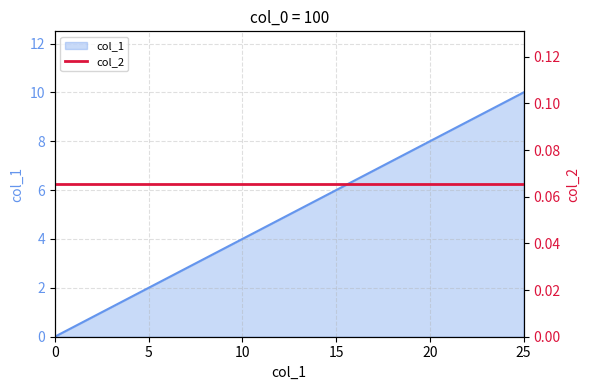

What is the difference between the values at 5 and 17?

4.8